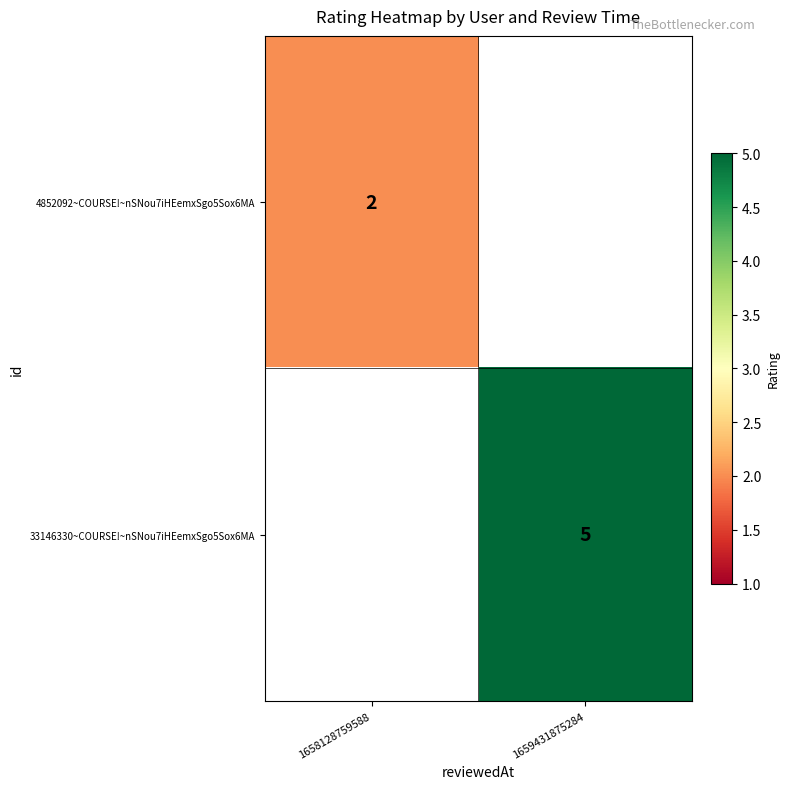

Is the value of 4852092~COURSE!~nSNou7iHEemxSgo5Sox6MA at 1658128759588 greater than the value of 33146330~COURSE!~nSNou7iHEemxSgo5Sox6MA at 1659431875284?

No